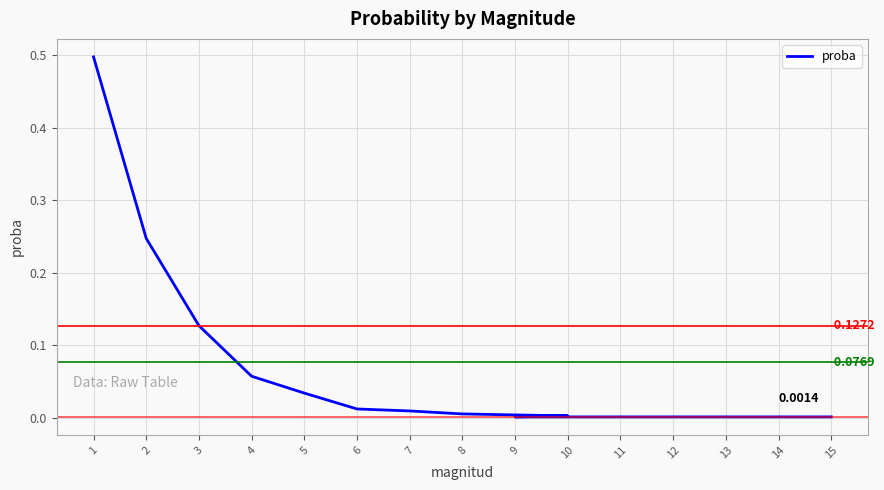

What is the average value?

0.1